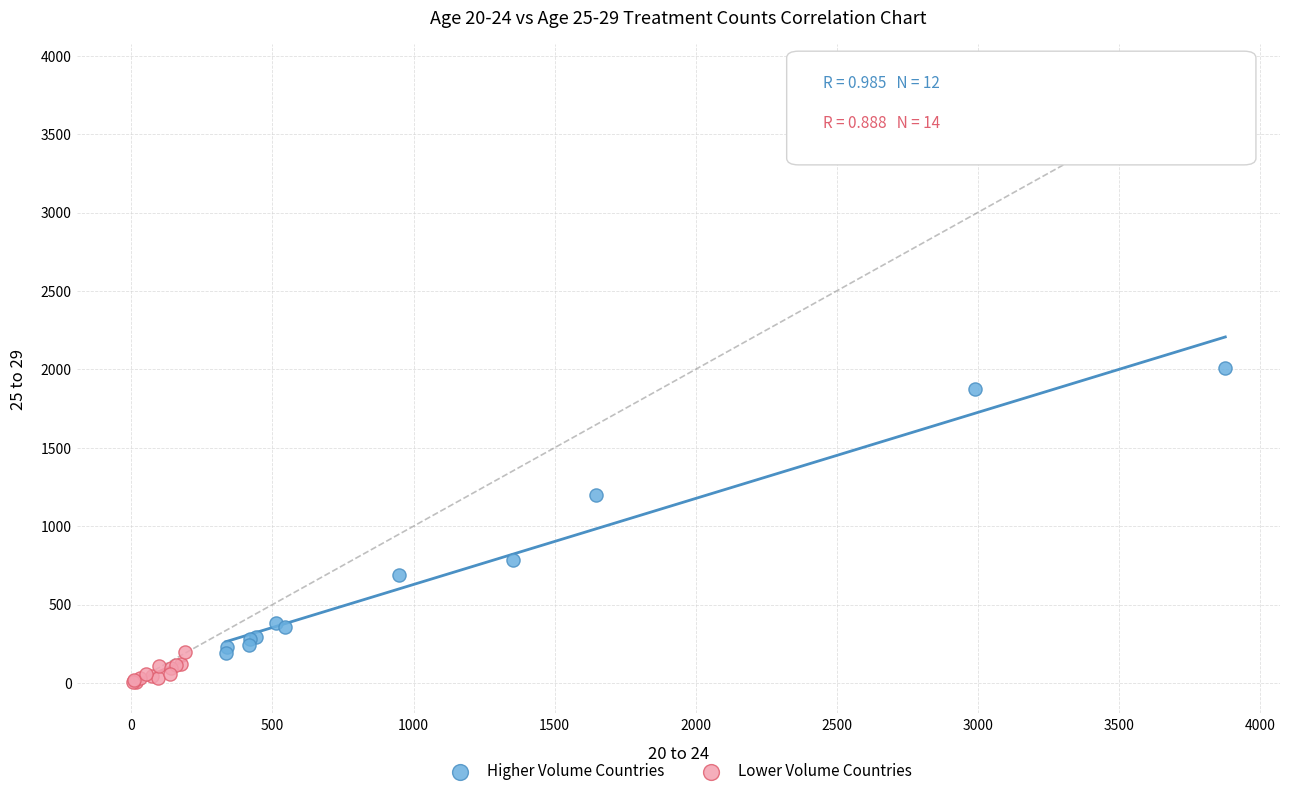

Which series has the widest spread of Y values?

Higher Volume Countries